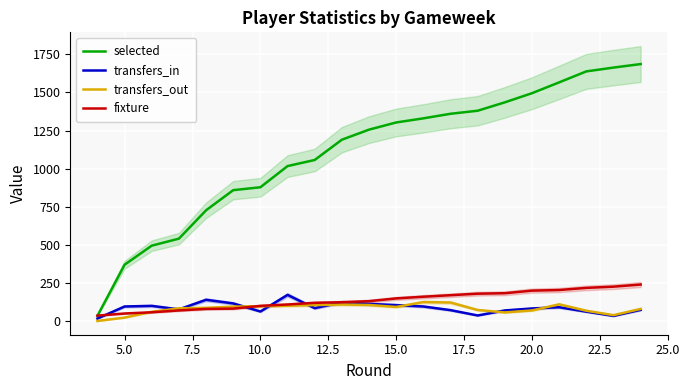

How many lines are shown in the chart?

4